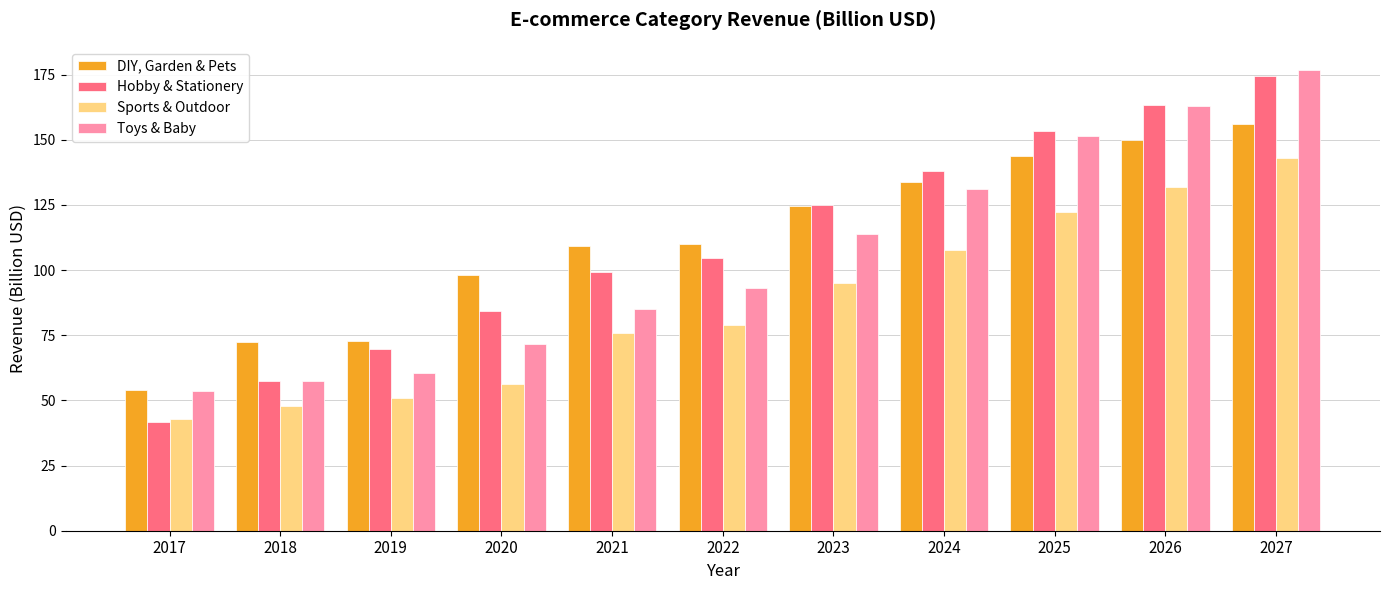

At which category does the chart reach its peak across all series?

2027